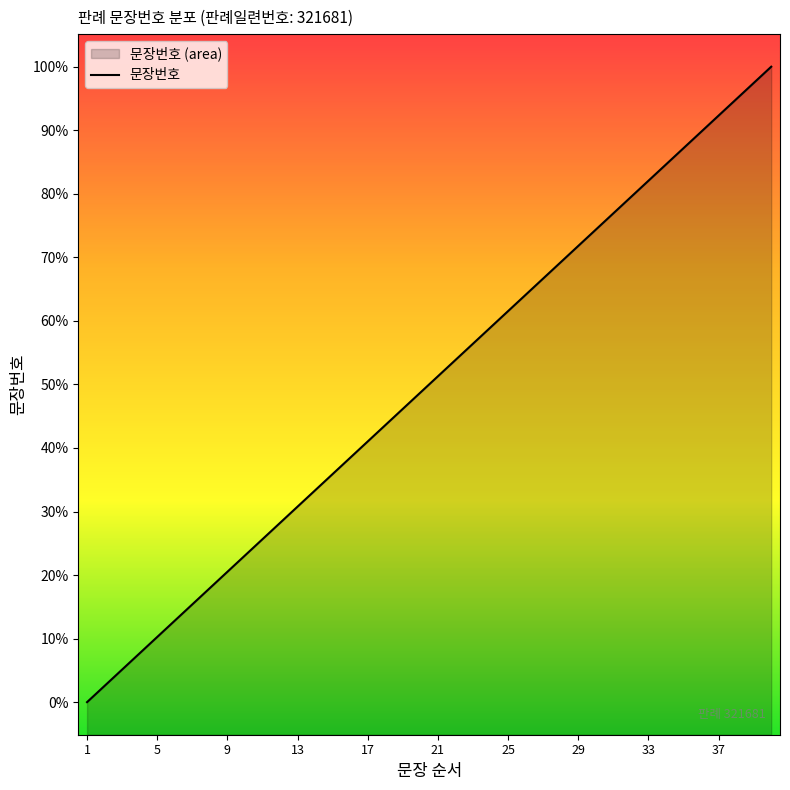

Approximately how many times larger is the value at 16 compared to 9?

1.8